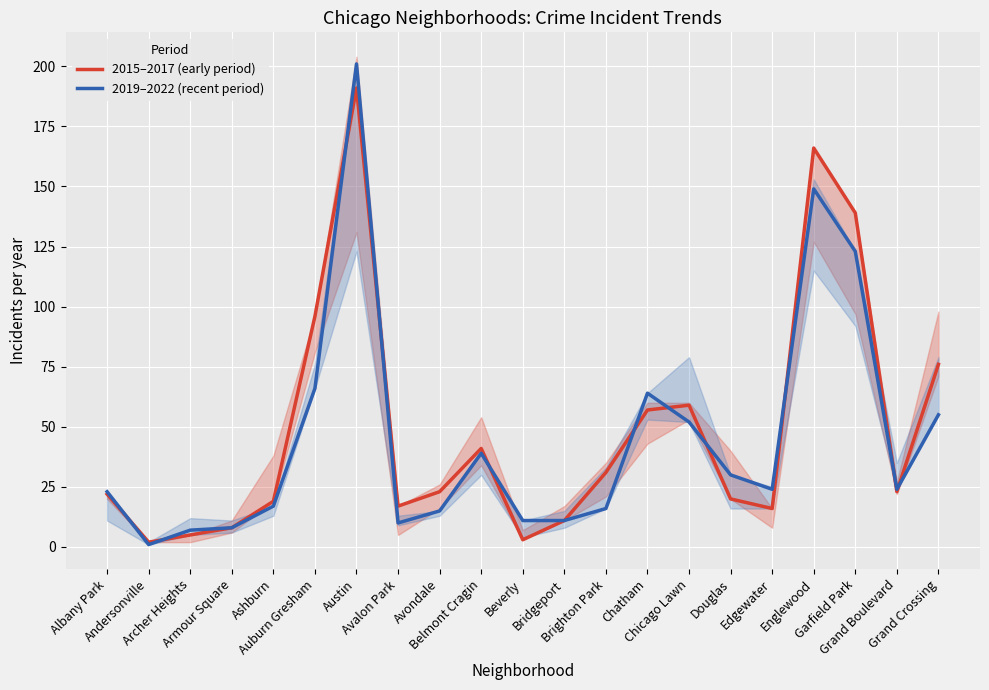

Rank the series at Andersonville from lowest to highest value.

2019–2022 (recent period), 2015–2017 (early period)